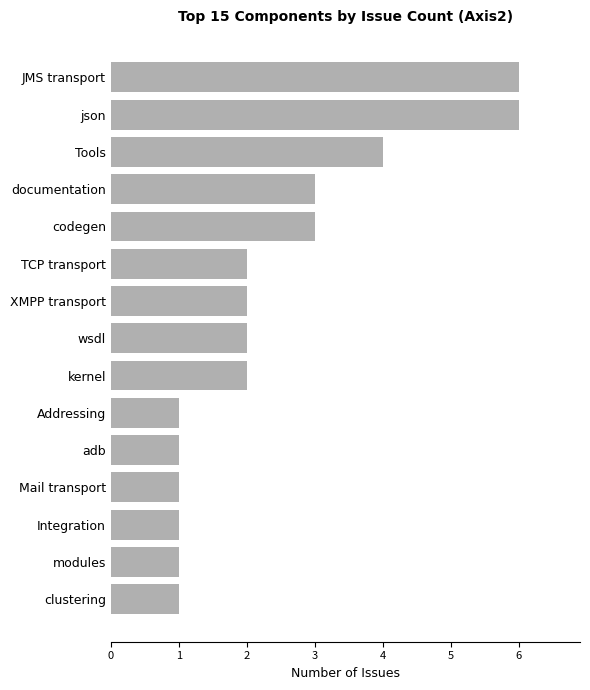

True or false: the data shows 1 at wsdl.

False